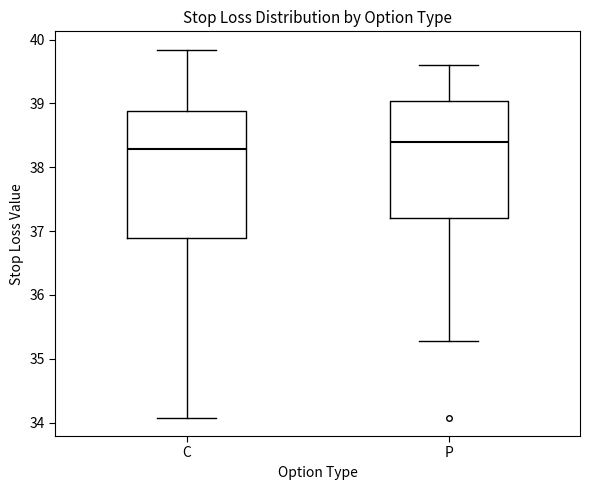

Which box's median line is the highest?

P